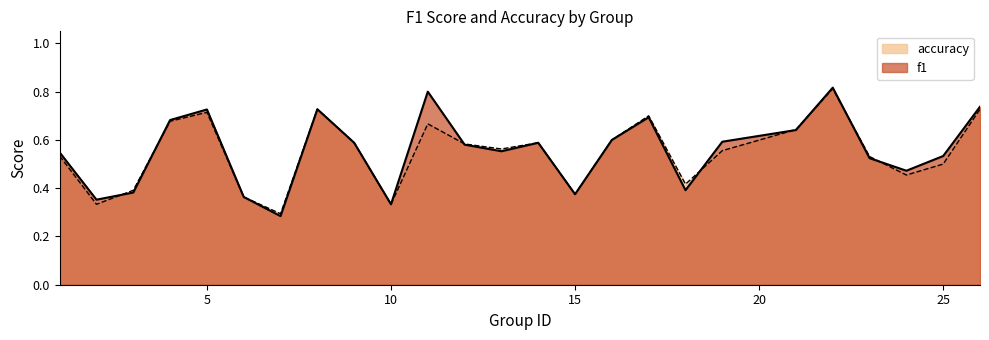

At which label is accuracy closest to 0?

7